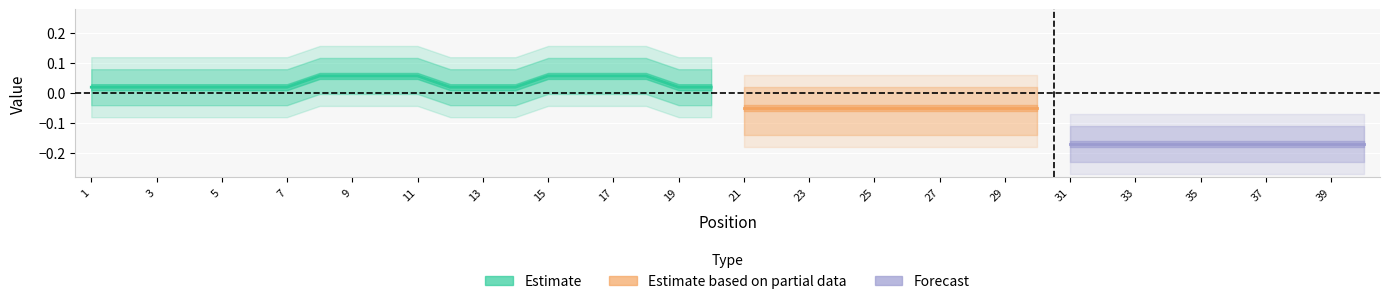

True or false: class has more than 1 points higher than both neighbors.

True